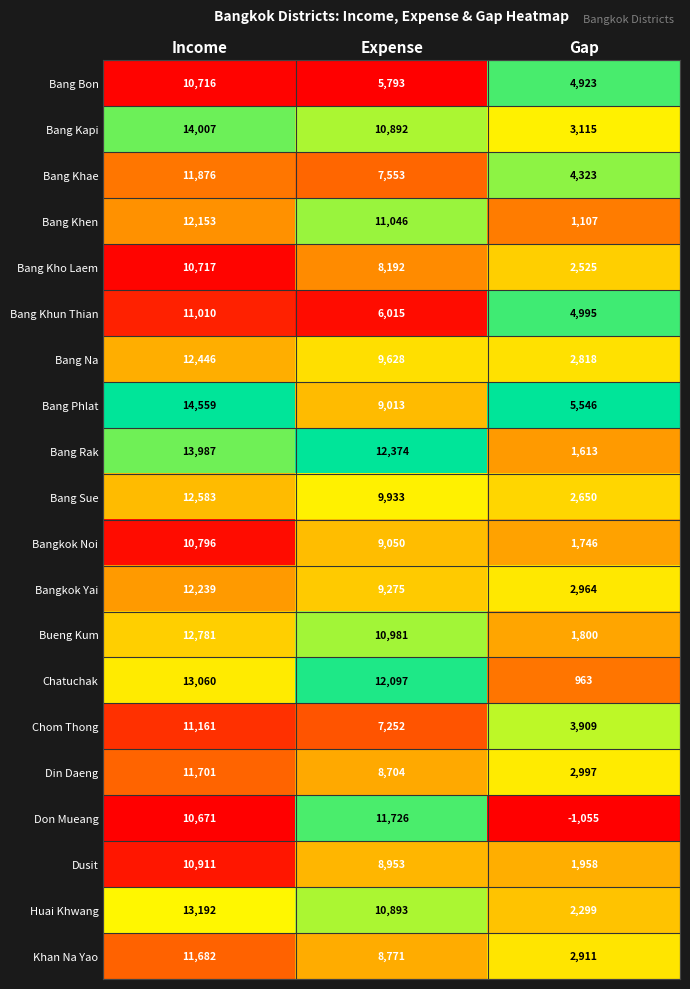

How many Bang Kapi values are between 3115 and 14007?

3